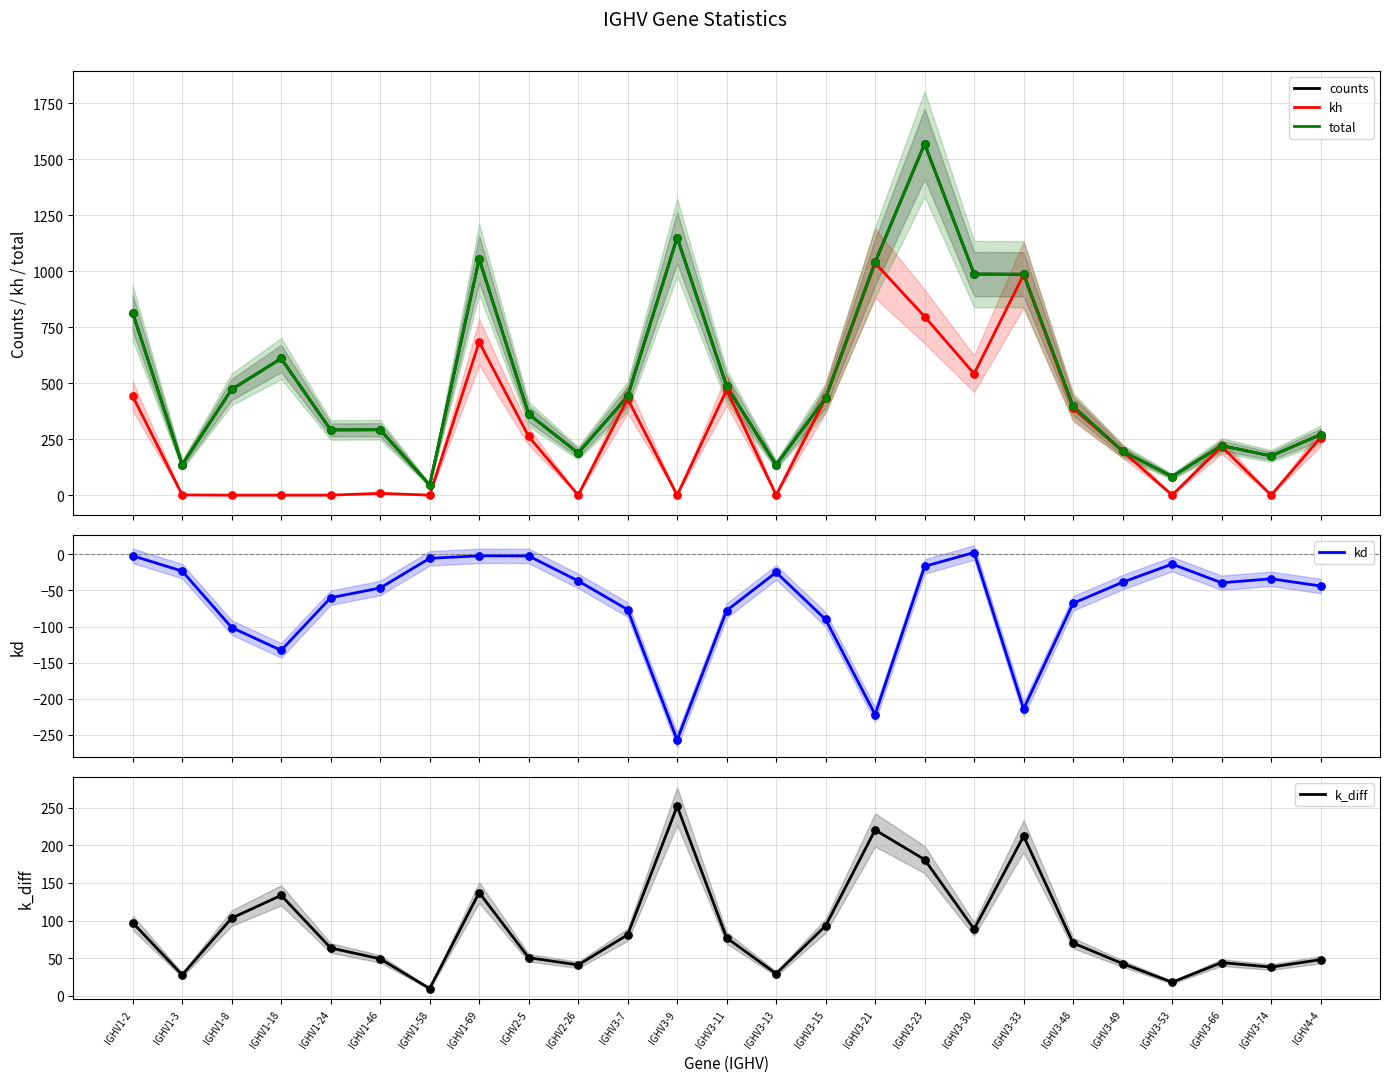

Which series has the widest spread of Y values?

counts